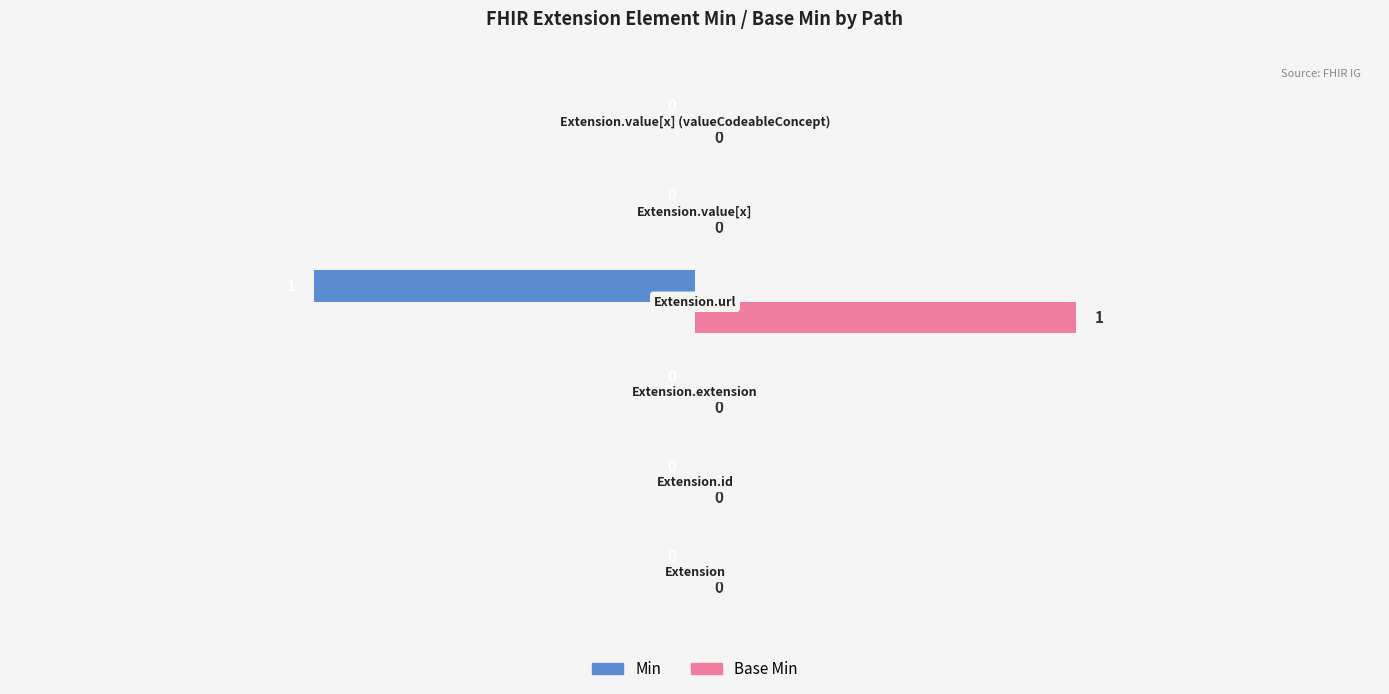

Which series has the largest total across all categories?

Base Min